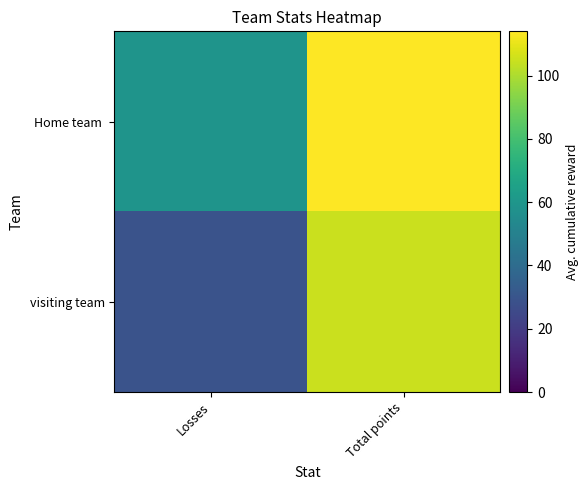

What is the minimum value shown in the chart?

29